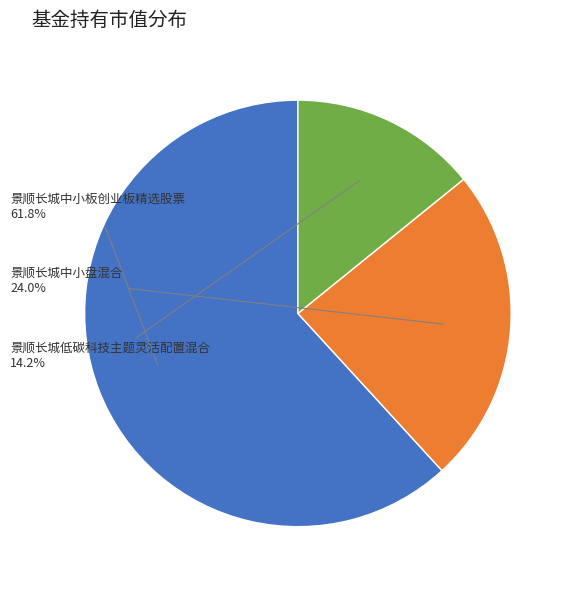

Does any single category account for the majority?

Yes